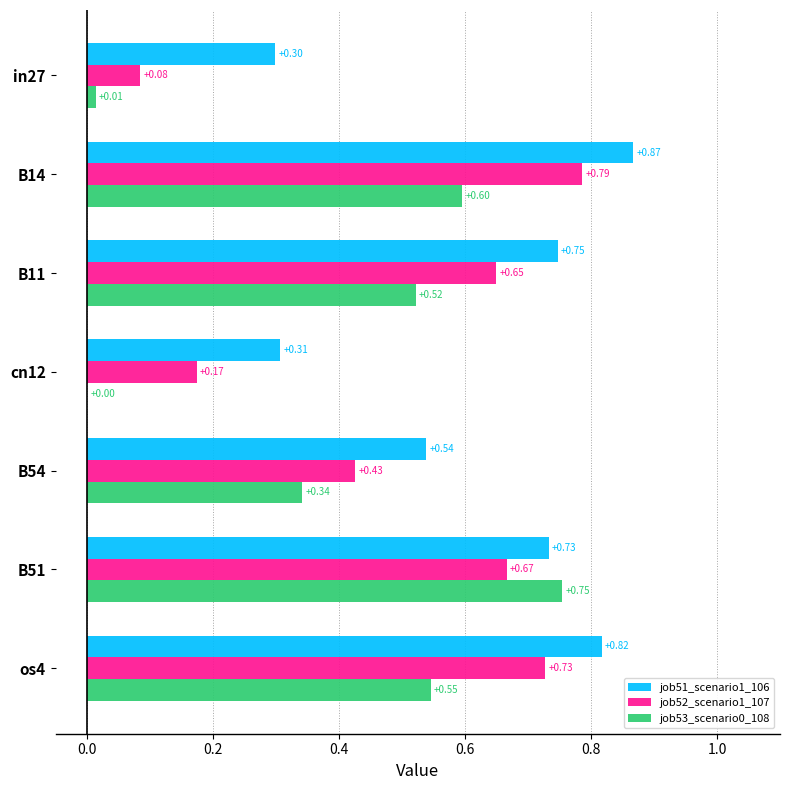

Which series has the largest total across all categories?

job51_scenario1_106